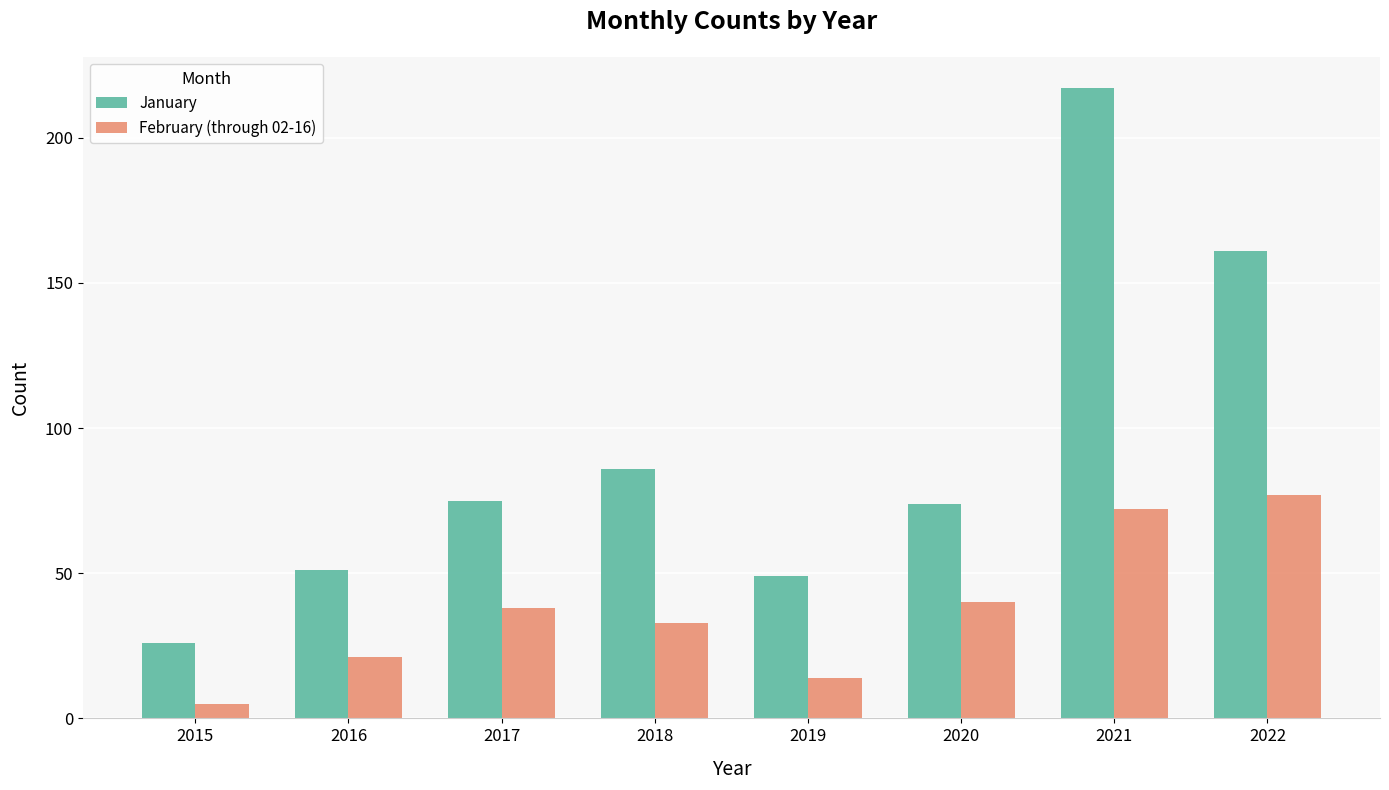

List the series in order of their peak value, highest first.

January, February (through 02-16)